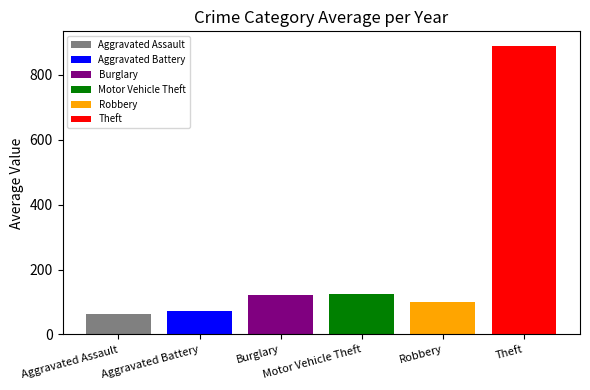

Which series has the widest spread of values?

Aggravated Assault